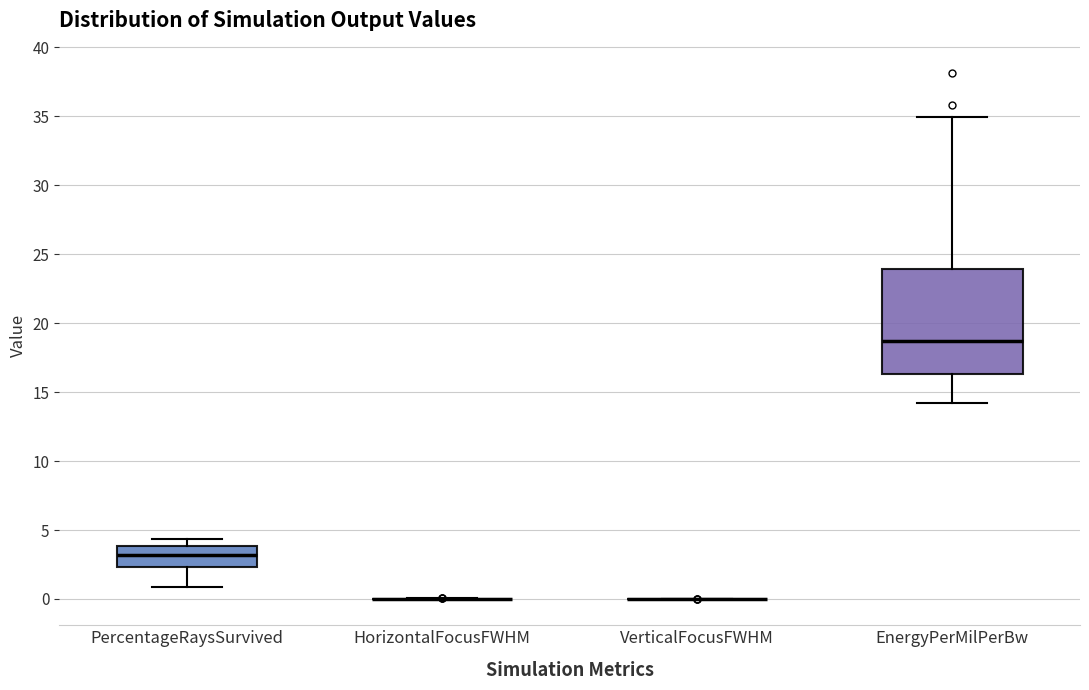

Reading left to right, read every box against the y-axis: the position of its median line, the range the box covers, and the ends of its whiskers. The values are not printed on the chart, so give them approximately, as read against the axis.

PercentageRaysSurvived: median 3.0, box 2.5 to 4.0, whiskers 1.0 to 4.5
HorizontalFocusFWHM: box collapsed to a line at 0.0, whiskers 0.0 to 0.0
VerticalFocusFWHM: box collapsed to a line at 0.0, whiskers 0.0 to 0.0
EnergyPerMilPerBw: median 18.5, box 16.5 to 24.0, whiskers 14.0 to 35.0